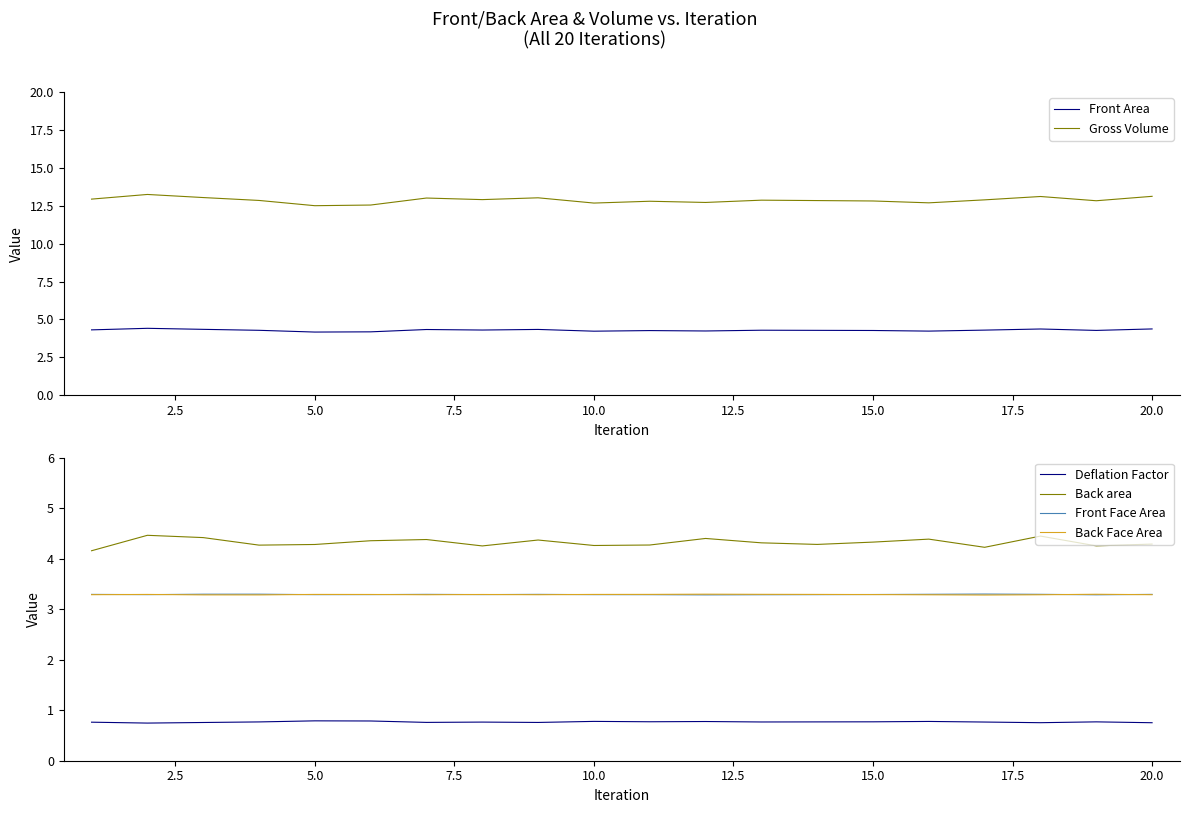

True or false: Deflation Factor has a value of 0.5 at 5.0.

False